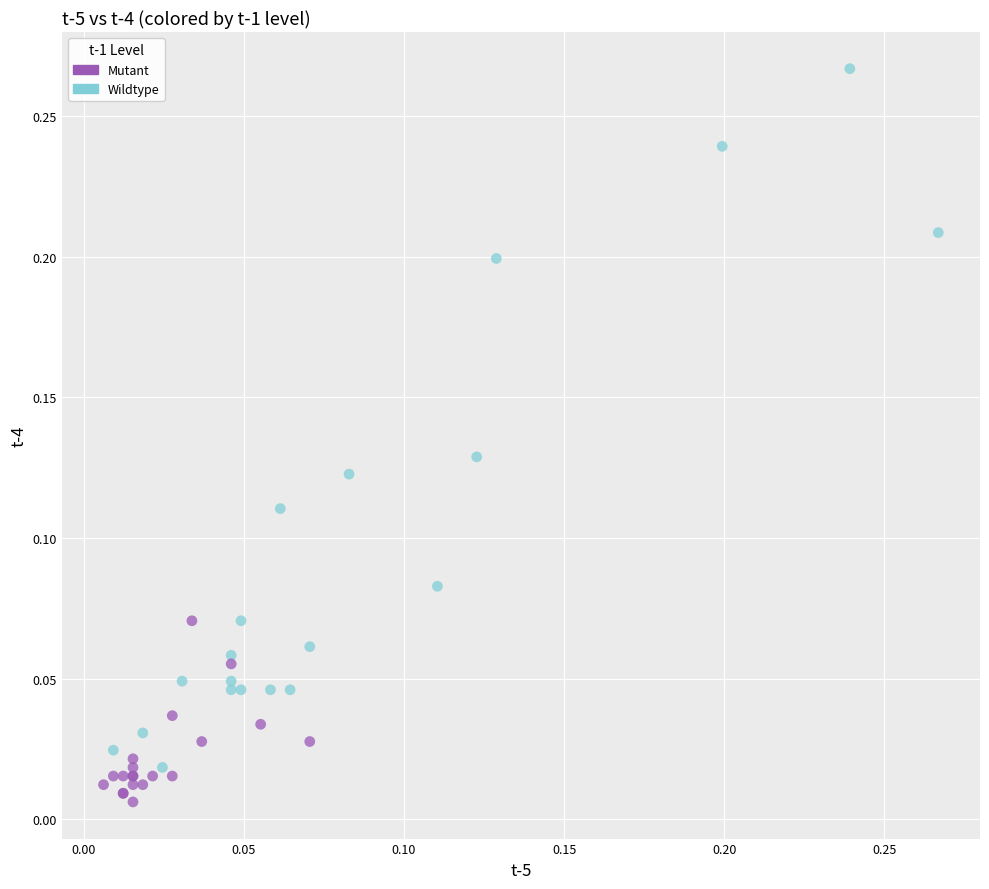

What are all the series names shown in the legend?

Mutant, Wildtype